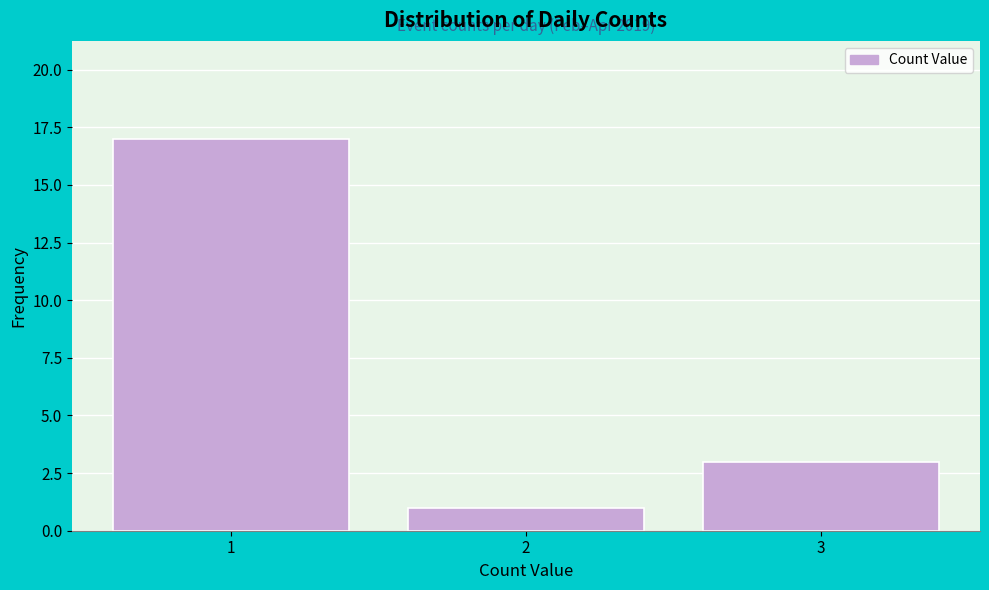

Reading right to left, what are all the values shown in this chart?

3=3	2=1	1=17